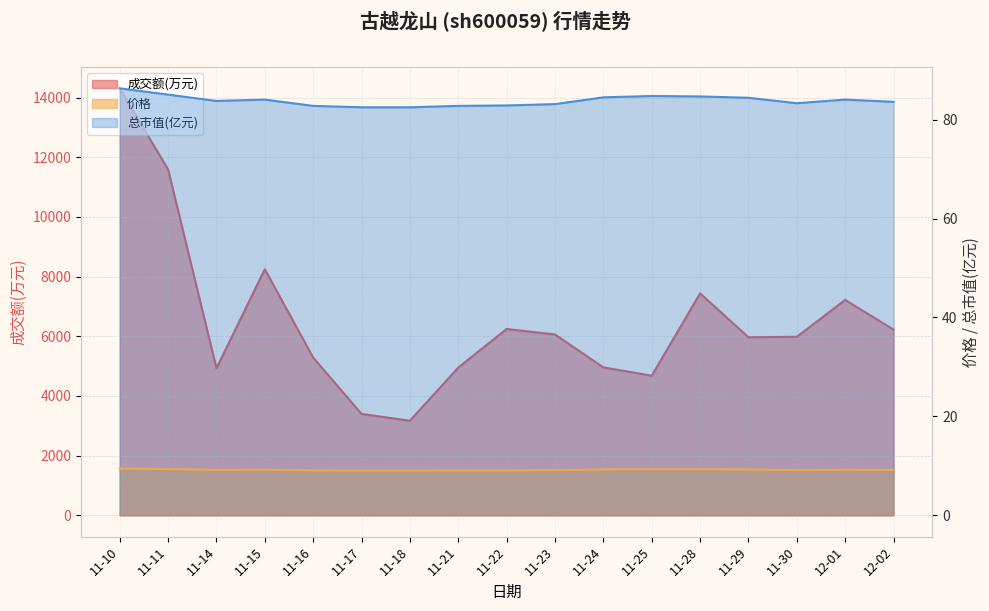

True or false: 总市值(亿元) and 价格 intersect in this chart.

False